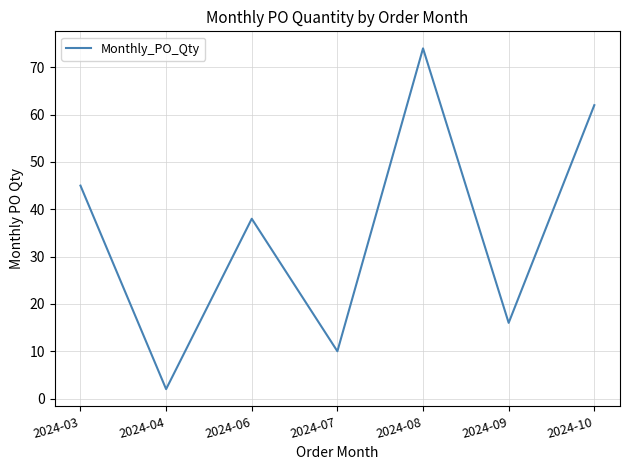

What is the average value?

35